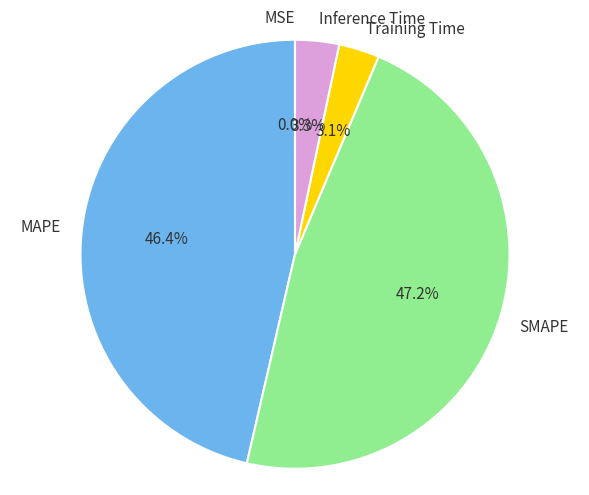

Which has a higher value, Training Time or MAPE?

MAPE